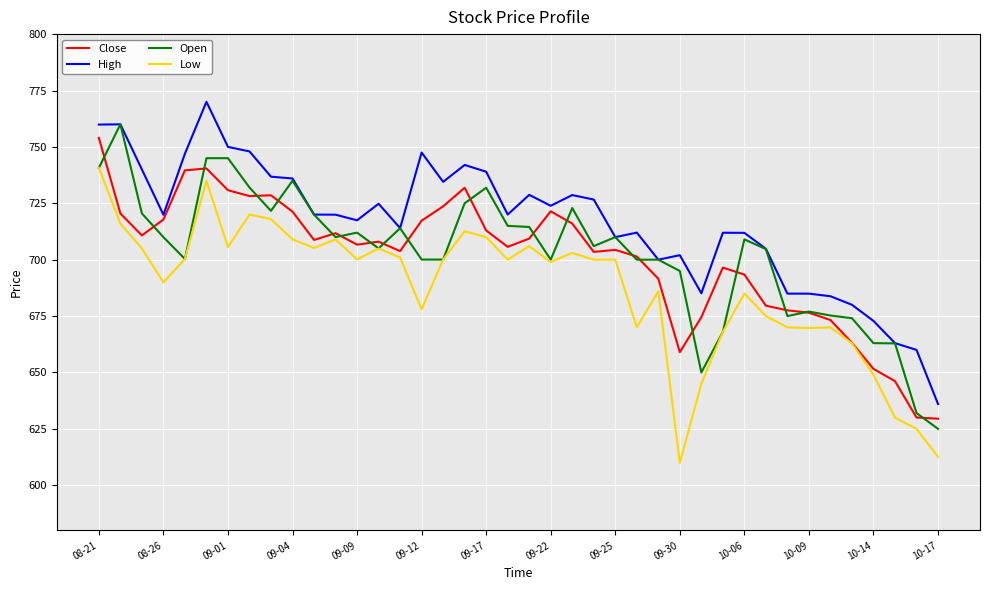

How many distinct data groups are displayed?

4